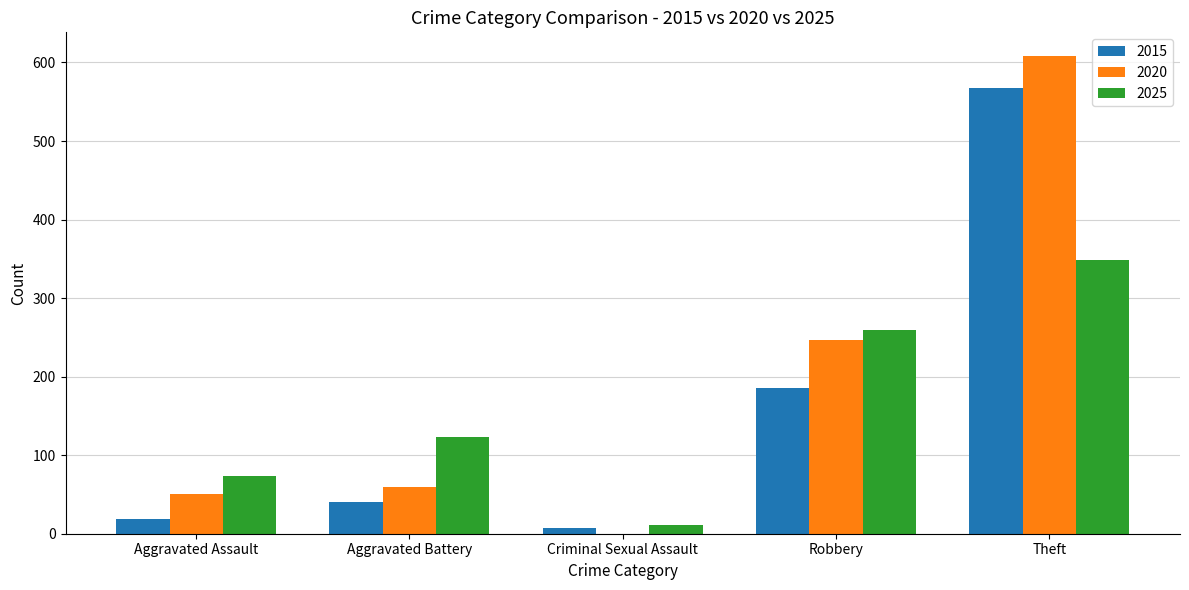

At which label is 2020 closest to 304?

Robbery